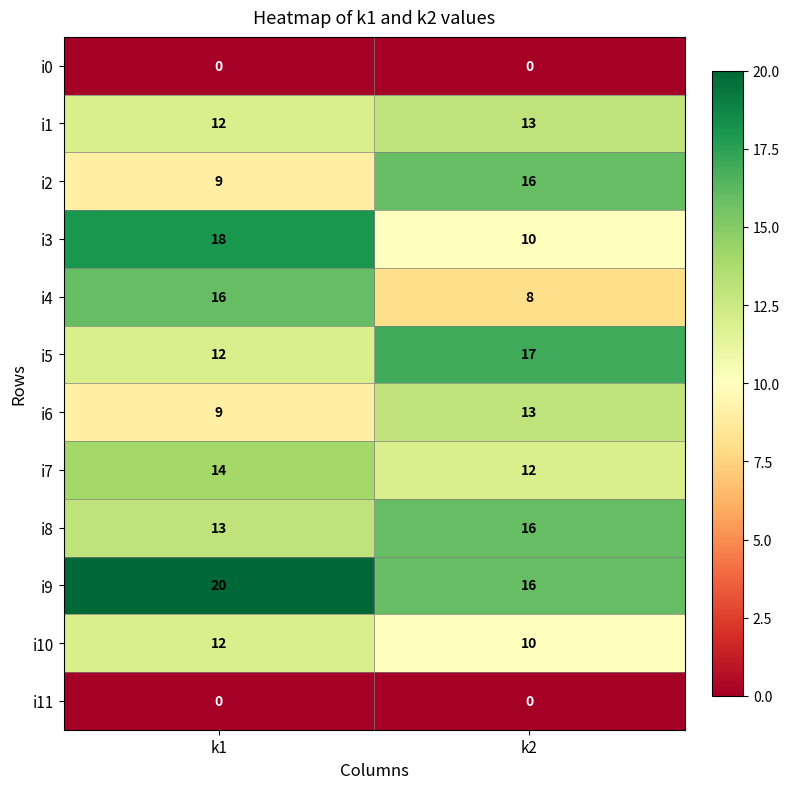

What is the lowest value of the i8 series?

13